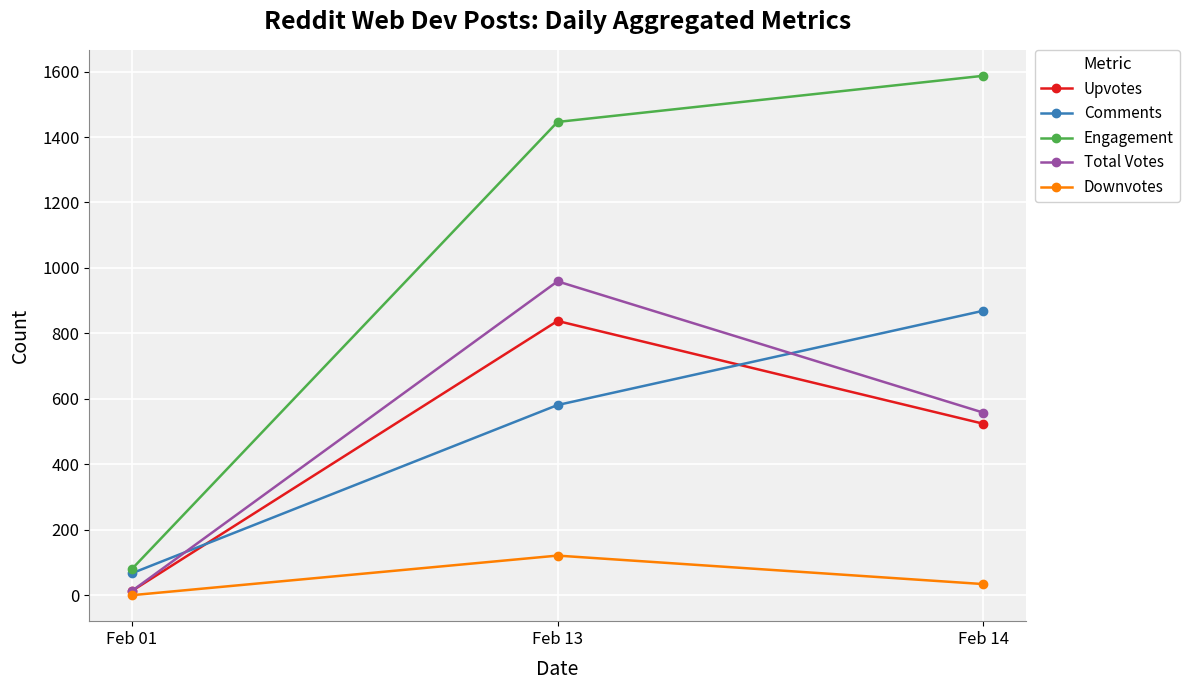

Which series has the largest total across all categories?

Engagement